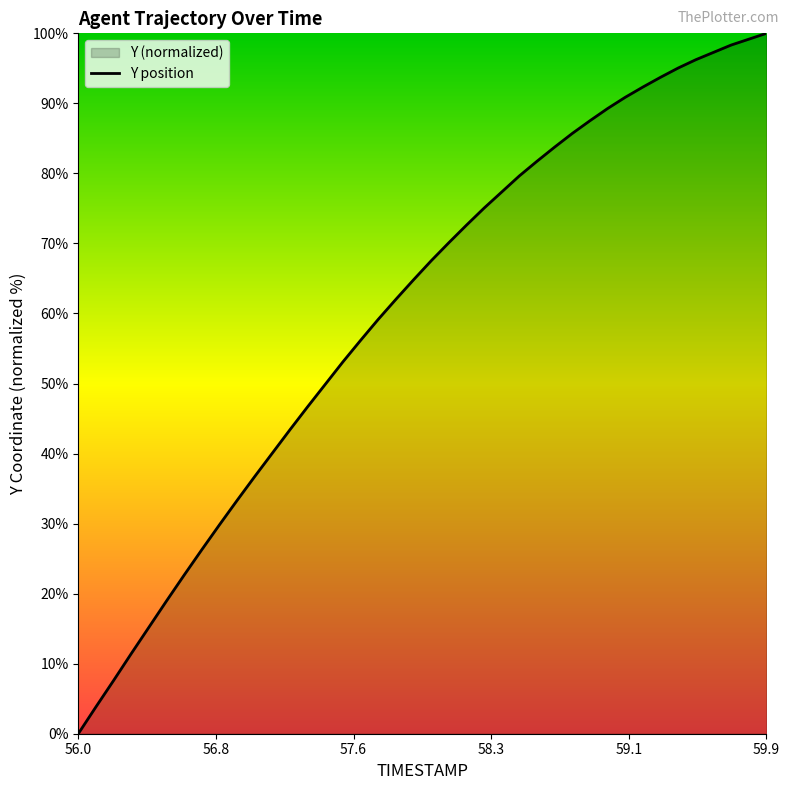

Between 57.9 and 56.5, which is larger?

57.9